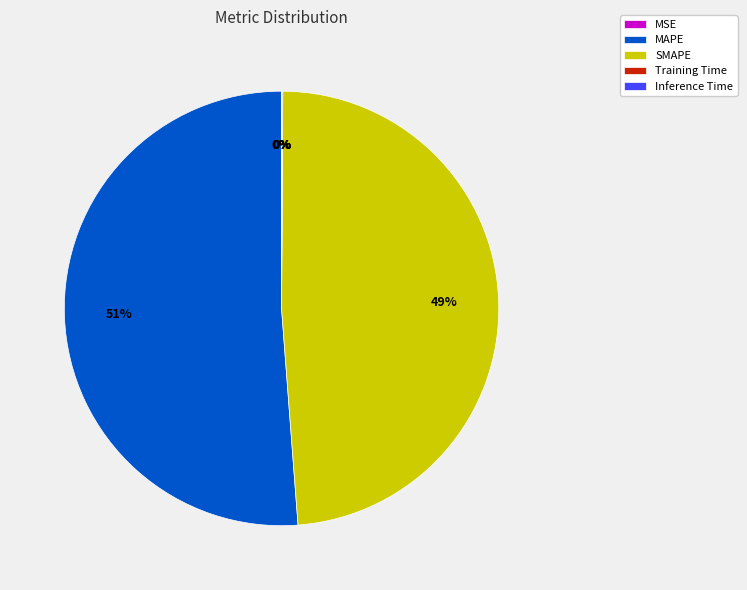

What percentage is the SMAPE slice, to the nearest percent?

49%